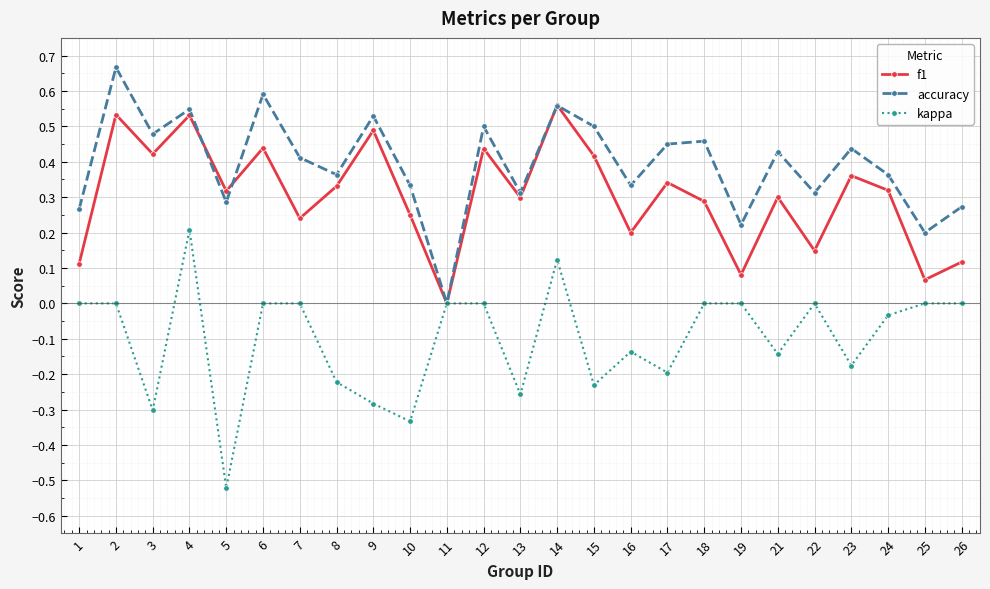

How many interior local valleys does the accuracy series have?

9